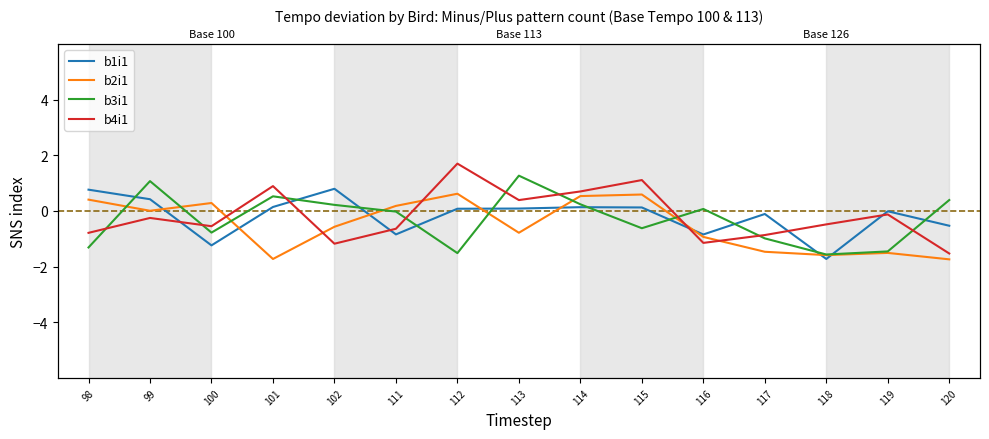

List the series in order of their peak value, highest first.

b4i1, b3i1, b1i1, b2i1